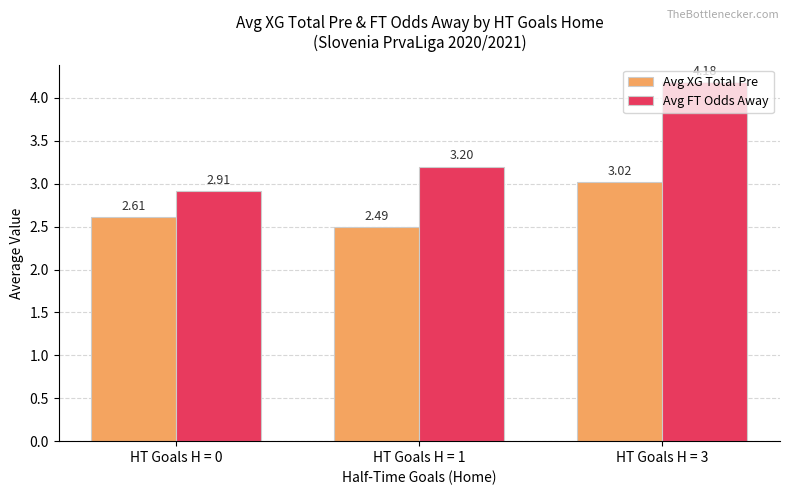

Is the value of Avg XG Total Pre at HT Goals H = 0 greater than the value of Avg FT Odds Away at HT Goals H = 1?

No